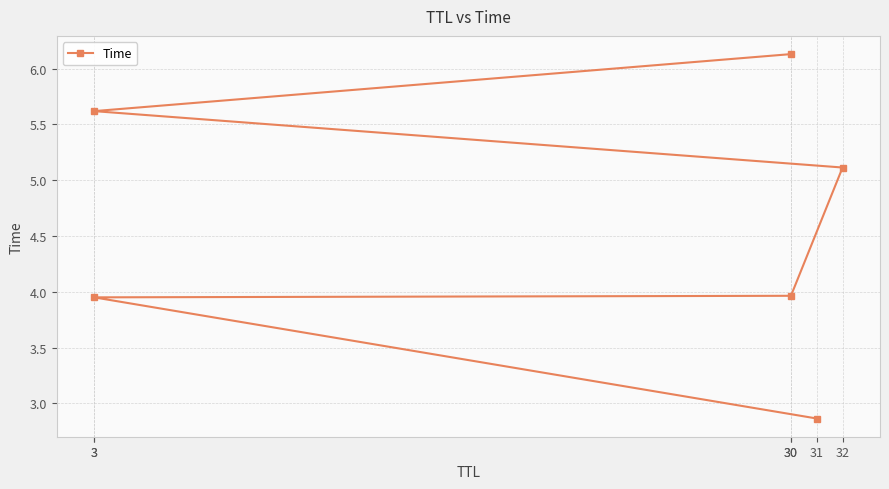

True or false: there are more than 2 points higher than both neighbors.

False